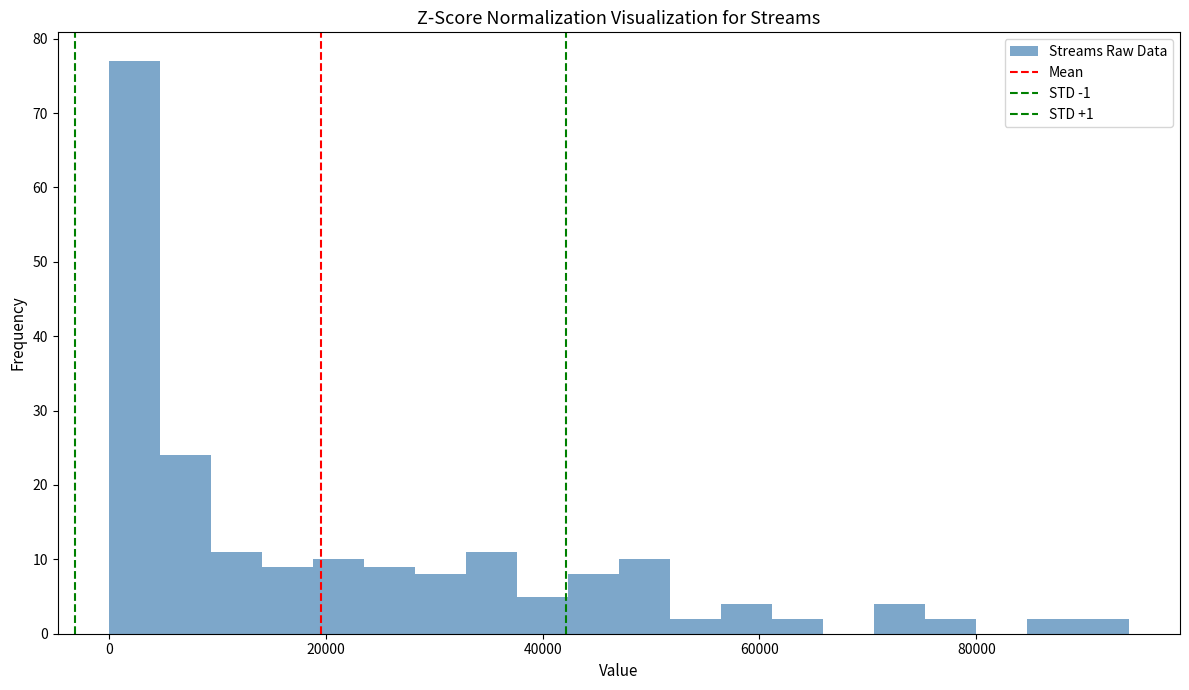

Around what value on the x-axis is the tallest bar? Give the approximate position of its centre, as read against the axis.

2000